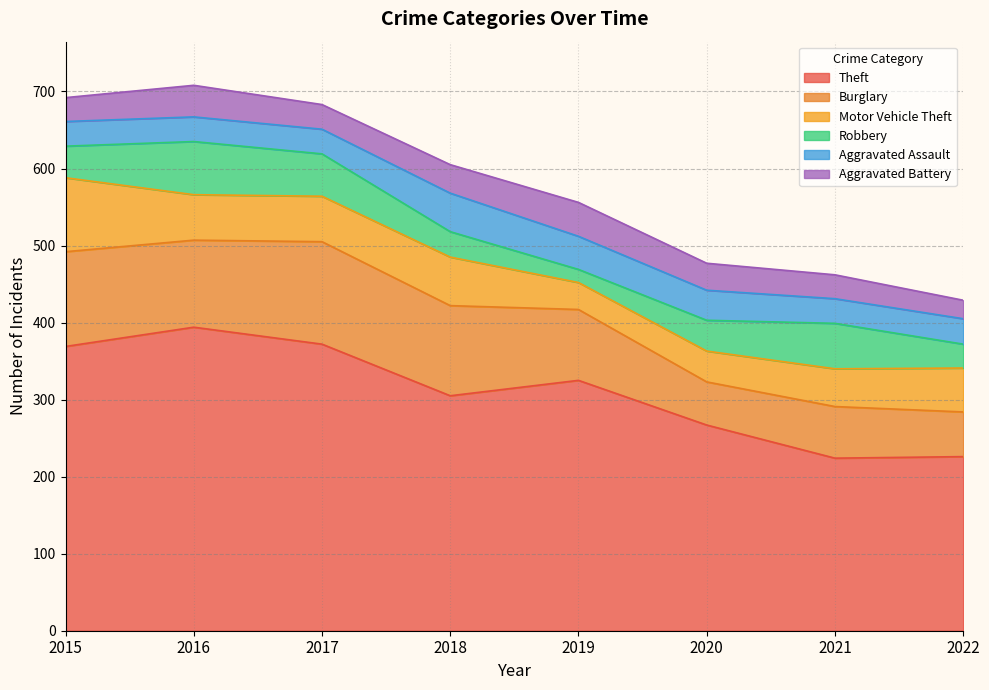

True or false: Theft has more than 1 points higher than both neighbors.

True